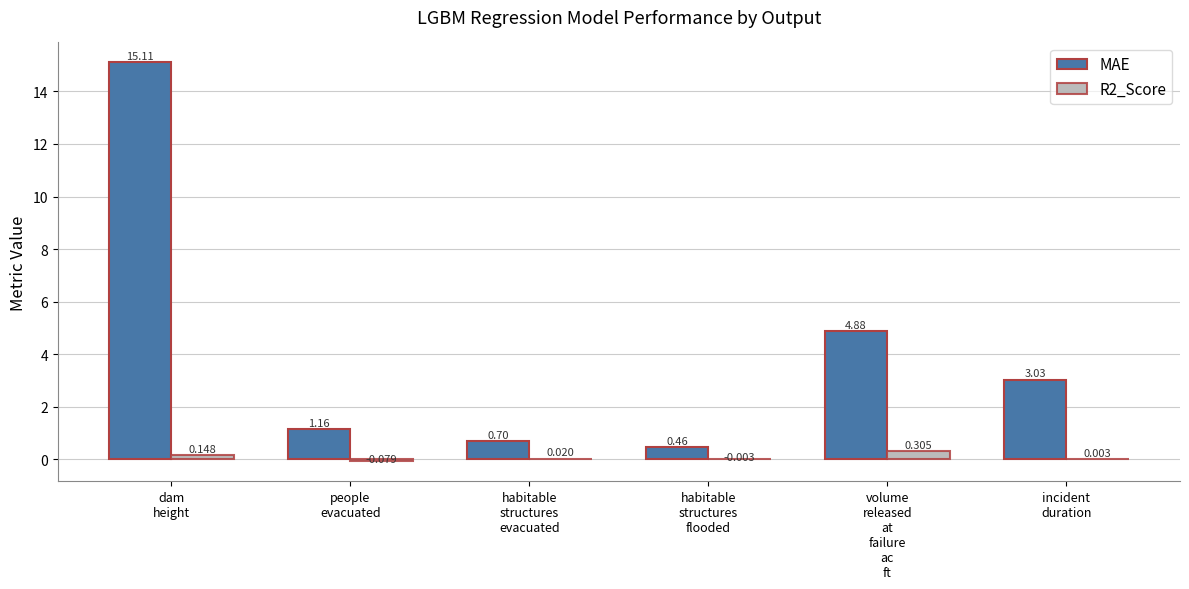

Which series has the largest total across all categories?

MAE